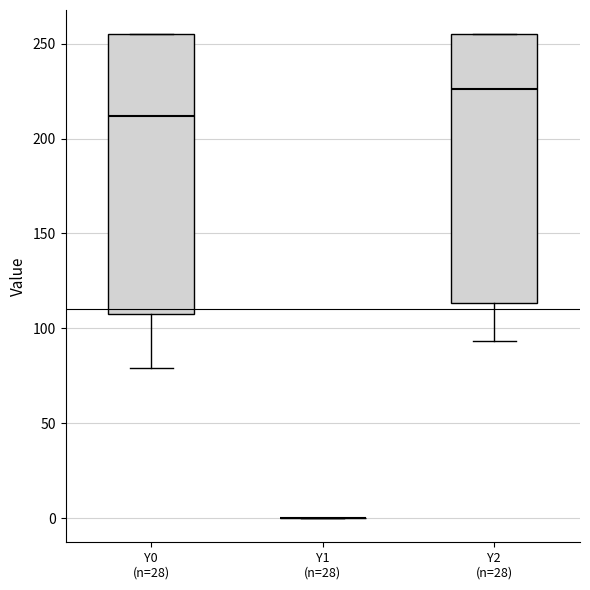

Reading left to right, read every box against the y-axis: the position of its median line, the range the box covers, and the ends of its whiskers. The values are not printed on the chart, so give them approximately, as read against the axis.

Y0 (n=28): median 210, box 105 to 255, whiskers 80 to 255
Y1 (n=28): box collapsed to a line at 0, whiskers 0 to 0
Y2 (n=28): median 225, box 115 to 255, whiskers 95 to 255